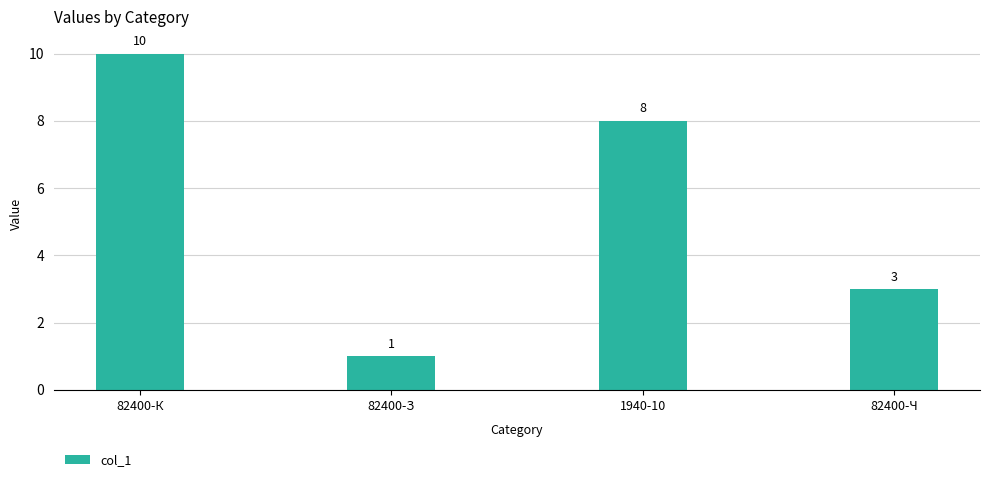

What position from the left is 82400-Ч?

4